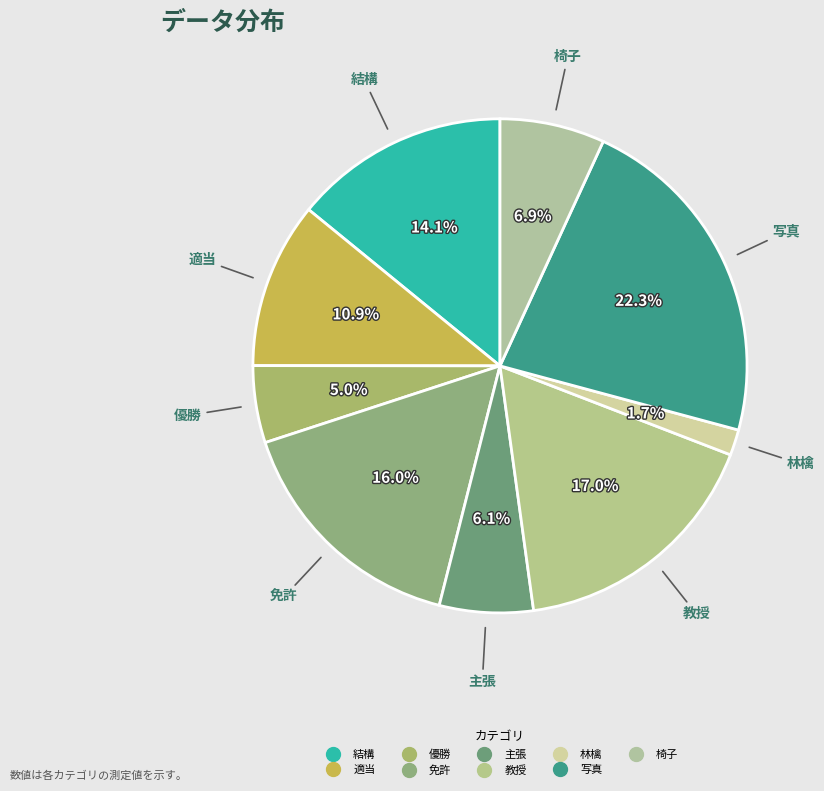

Is there a majority slice in this chart?

No